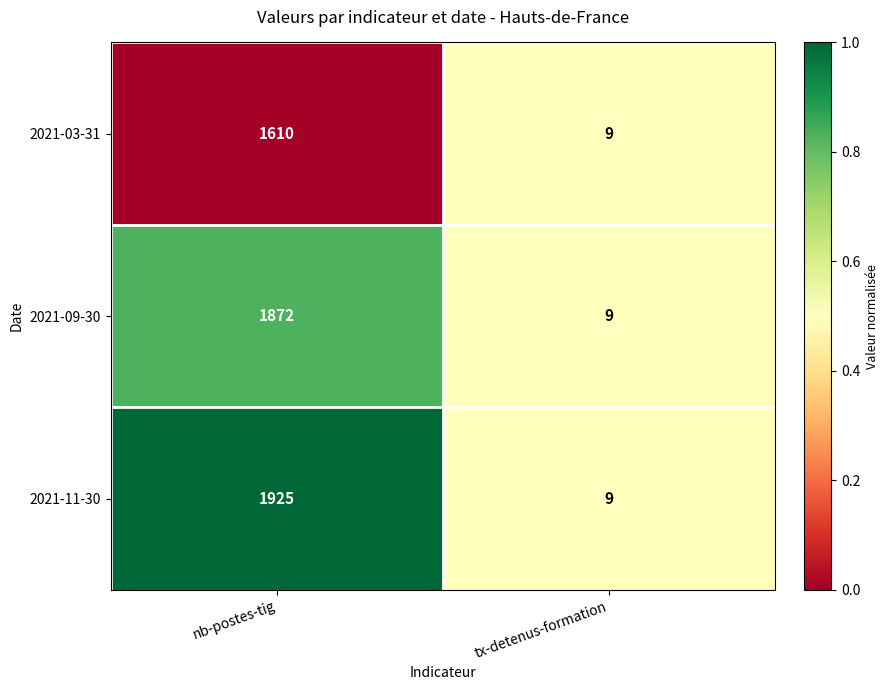

Rank the series by their maximum value, from highest to lowest.

2021-11-30, 2021-09-30, 2021-03-31